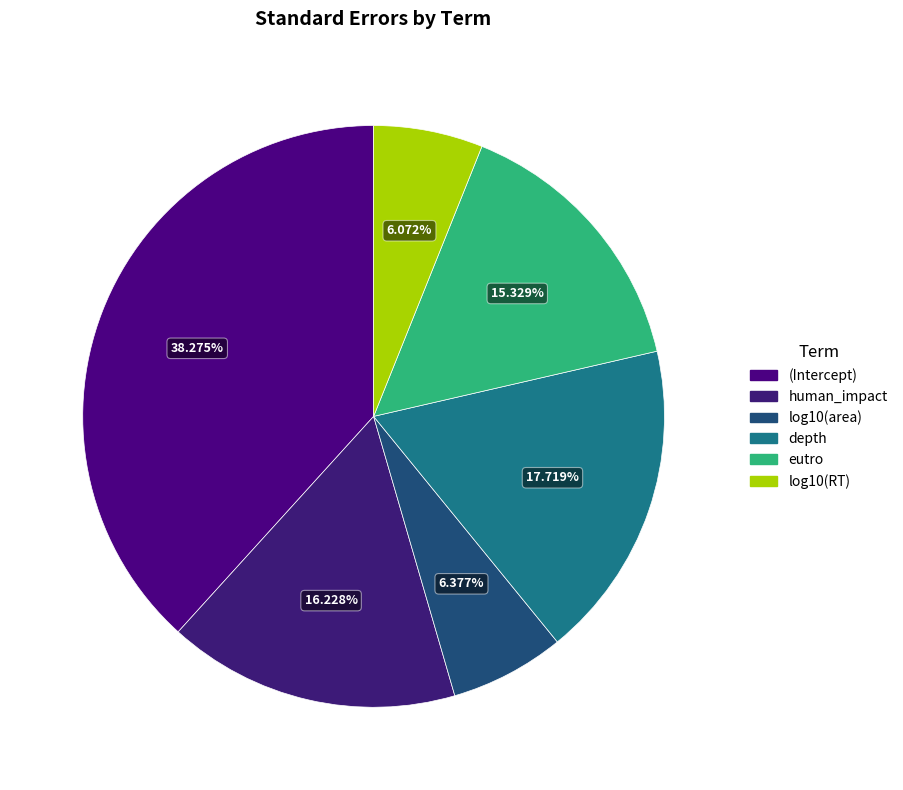

What is the largest slice in the pie chart?

(Intercept)